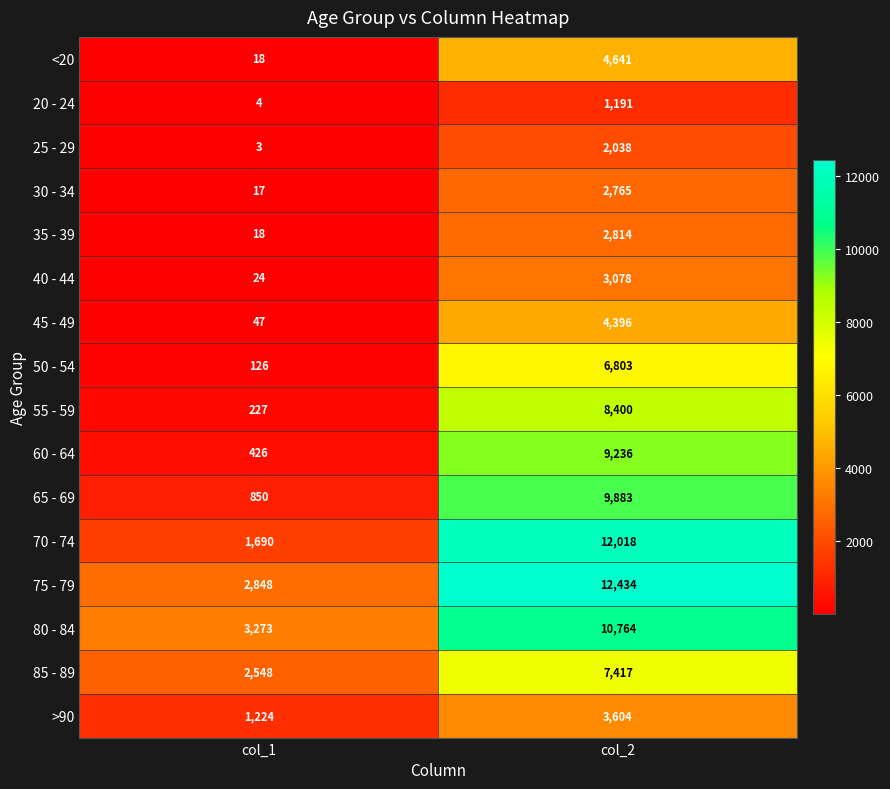

At col_2, list the series in order from largest to smallest.

75 - 79, 70 - 74, 80 - 84, 65 - 69, 60 - 64, 55 - 59, 85 - 89, 50 - 54, <20, 45 - 49, >90, 40 - 44, 35 - 39, 30 - 34, 25 - 29, 20 - 24